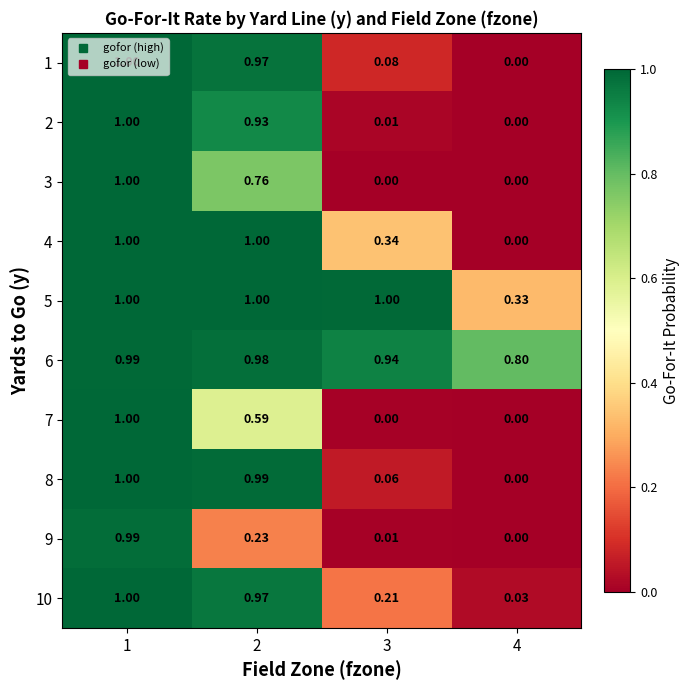

Is the value of 3 at 4 greater than the value of 9 at 2?

No